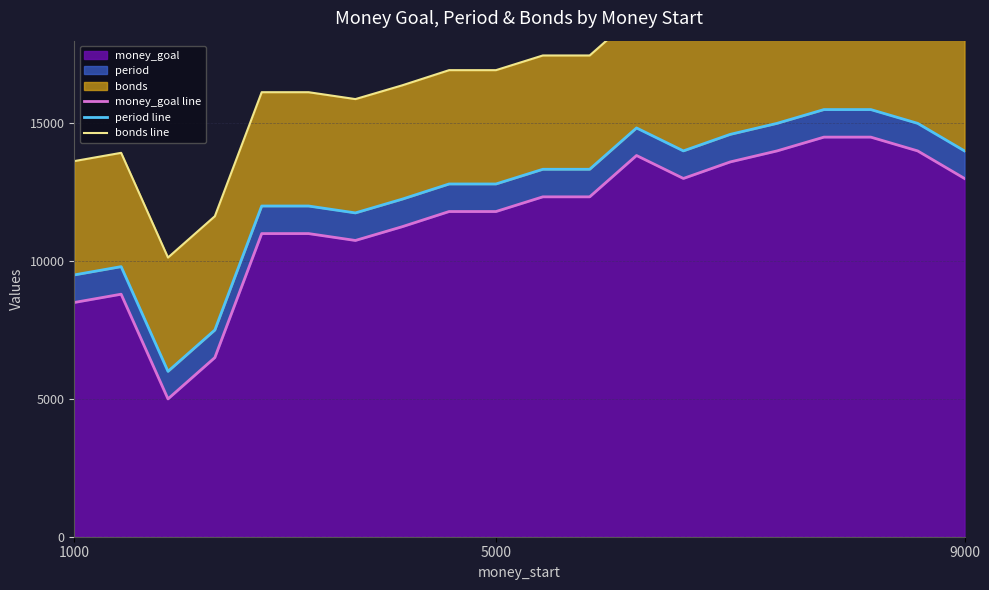

True or false: bonds line and period line intersect in this chart.

False